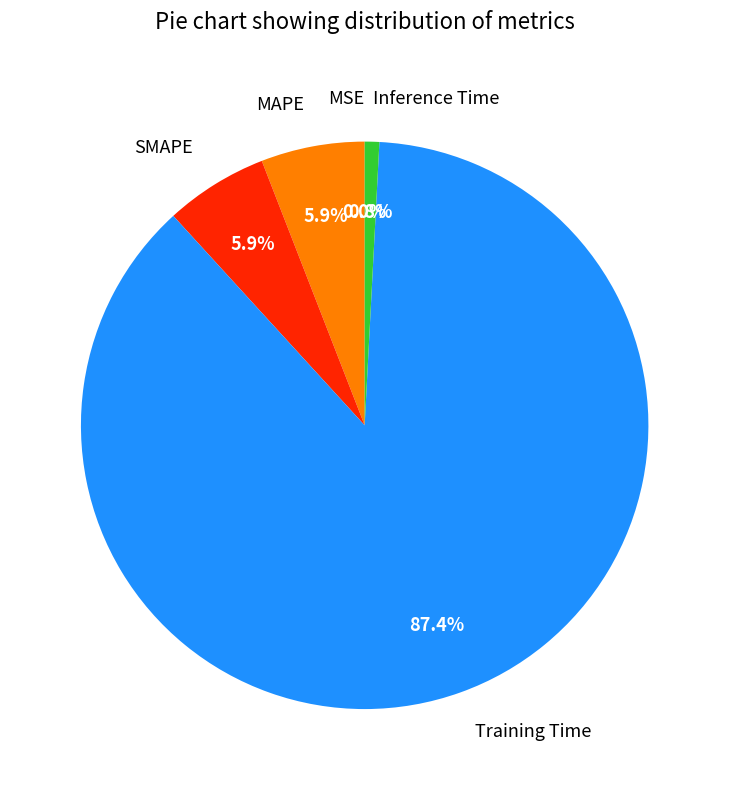

What is the majority slice?

Training Time